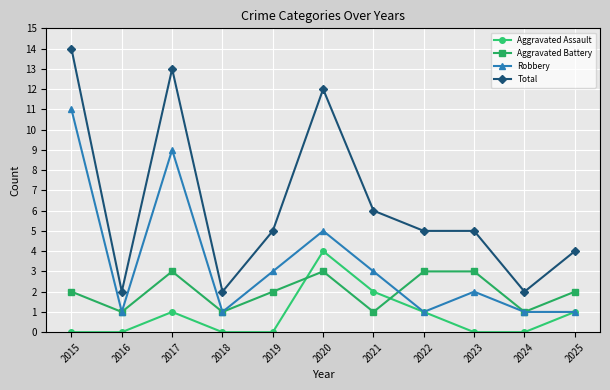

Reading right to left, extract all data points from this chart.

Aggravated Assault: 1	0	0	1	2	4	0	0	1	0	0
Aggravated Battery: 2	1	3	3	1	3	2	1	3	1	2
Robbery: 1	1	2	1	3	5	3	1	9	1	11
Total: 4	2	5	5	6	12	5	2	13	2	14